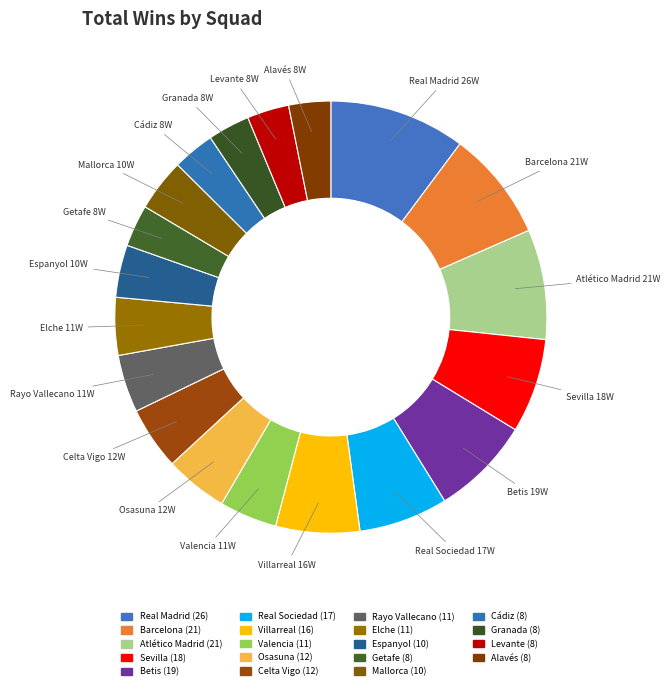

What percentage do Valencia and Elche together represent?

8.6%